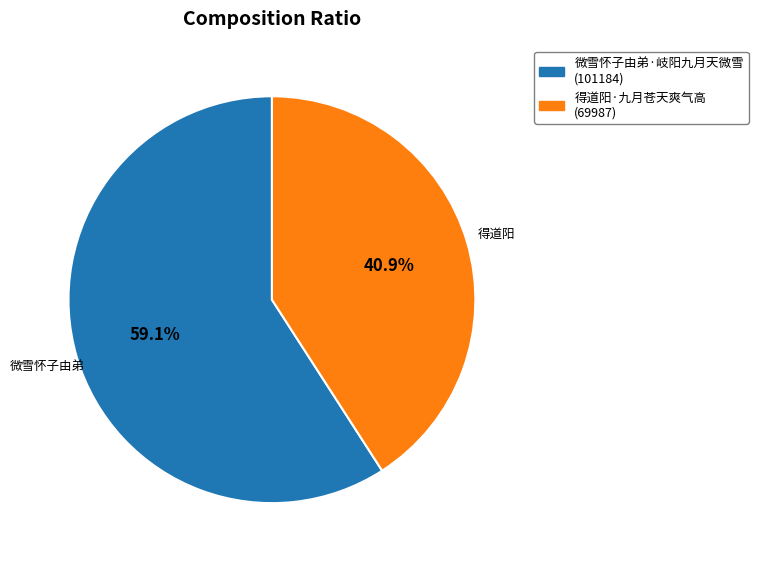

How many segments does this pie chart have?

2